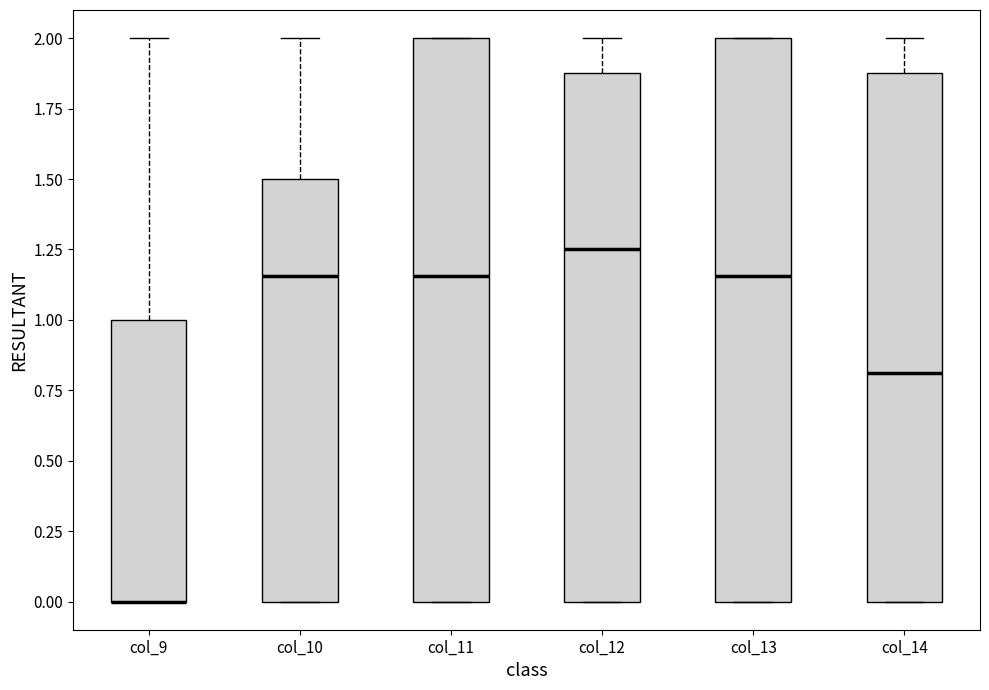

Reading left to right, read every box against the y-axis: the position of its median line, the range the box covers, and the ends of its whiskers. The values are not printed on the chart, so give them approximately, as read against the axis.

col_9: median 0.00 (drawn on the box's lower edge), box 0.00 to 1.00, whiskers 0.00 to 2.00
col_10: median 1.15, box 0.00 to 1.50, whiskers 0.00 to 2.00
col_11: median 1.15, box 0.00 to 2.00, whiskers 0.00 to 2.00
col_12: median 1.25, box 0.00 to 1.90, whiskers 0.00 to 2.00
col_13: median 1.15, box 0.00 to 2.00, whiskers 0.00 to 2.00
col_14: median 0.80, box 0.00 to 1.90, whiskers 0.00 to 2.00